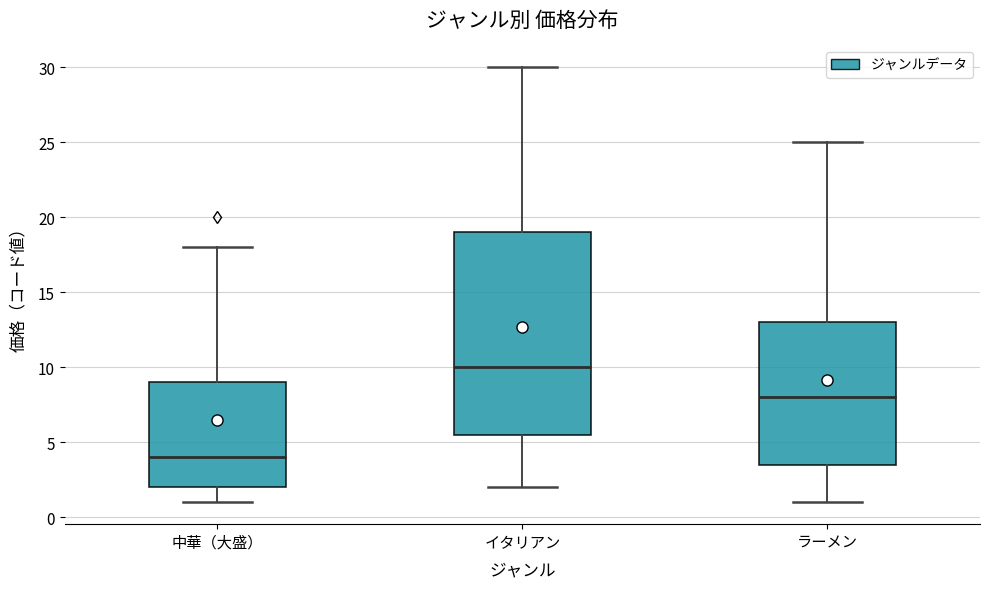

Reading left to right, transcribe this box plot: for each box, give where its median line is, the range the box spans, and where its two whiskers end, as read against the y-axis. The values are not printed on the chart, so give them approximately, as read against the axis.

中華（大盛）: median 4.0, box 2.0 to 9.0, whiskers 1.0 to 18.0
イタリアン: median 10.0, box 5.5 to 19.0, whiskers 2.0 to 30.0
ラーメン: median 8.0, box 3.5 to 13.0, whiskers 1.0 to 25.0